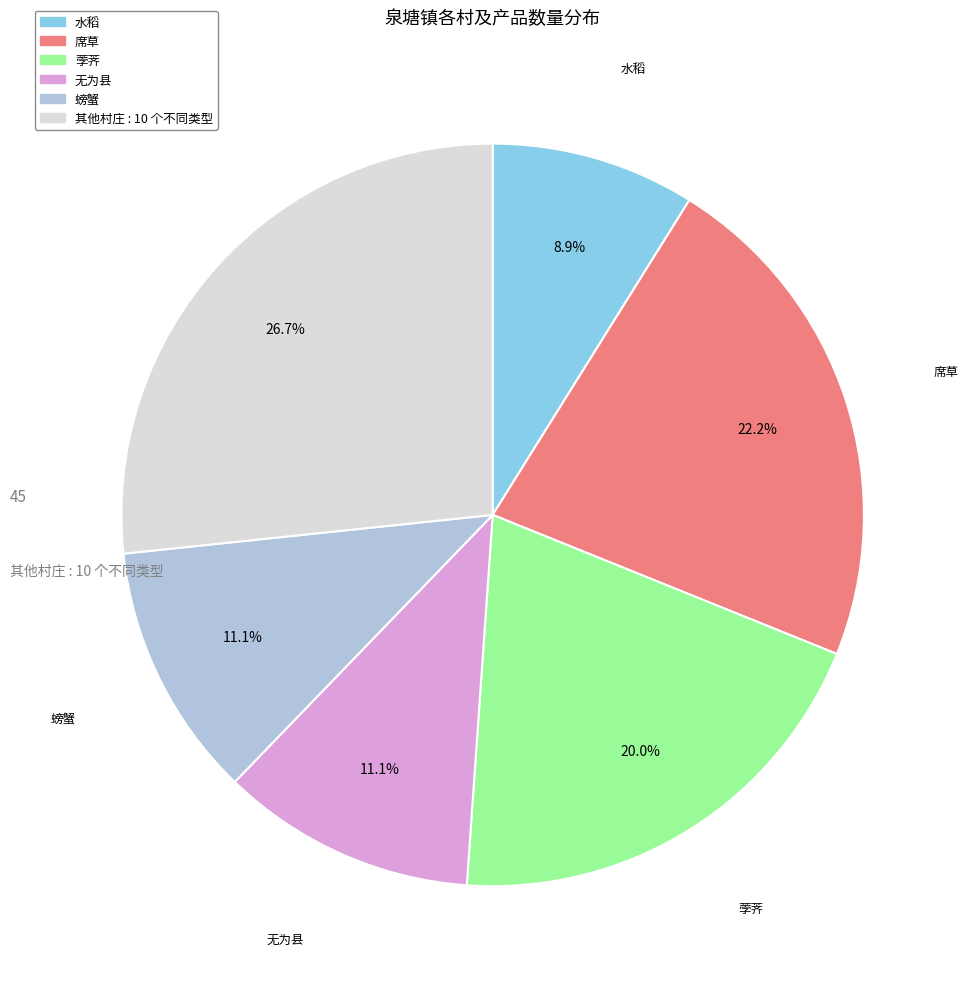

Count the number of slices in the pie.

6